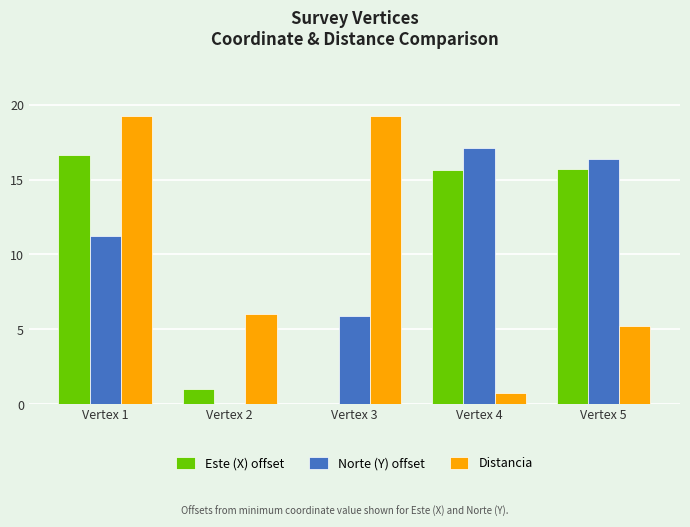

Count the number of categories in the chart.

5